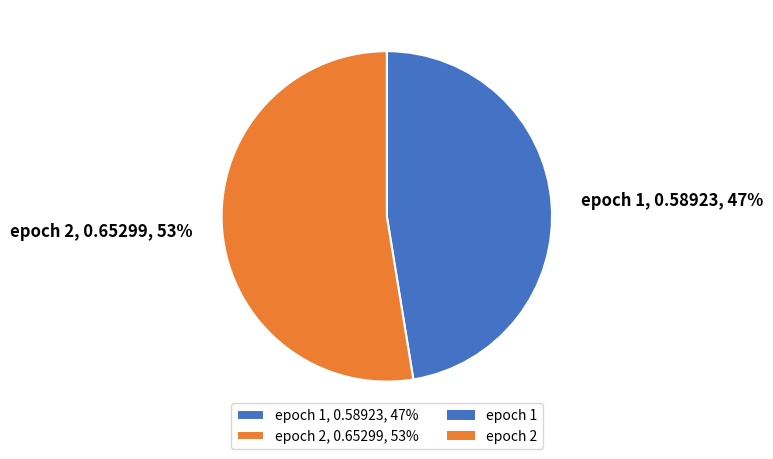

The epoch 2, 0.65299, 53% slice represents 53% of the pie. True or false?

True